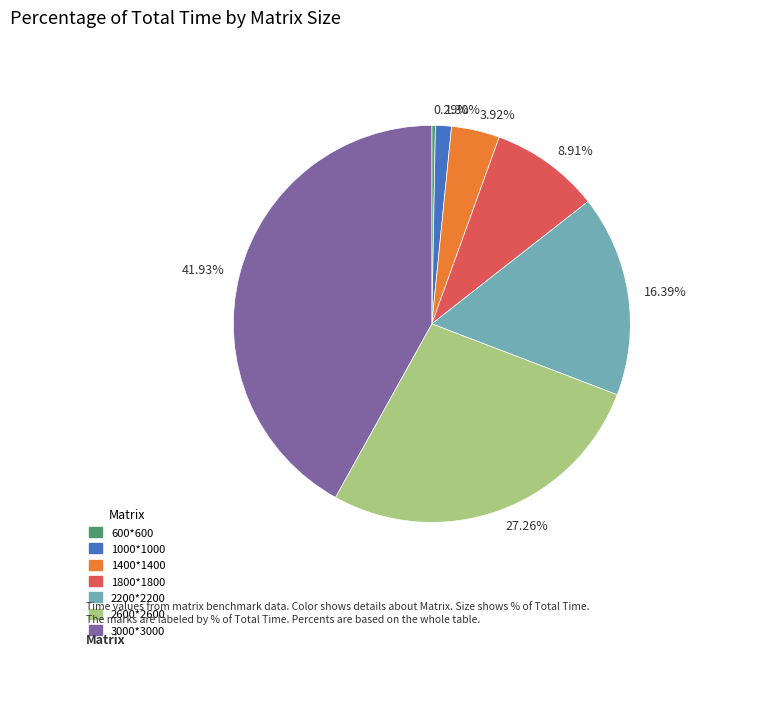

Rank the categories by value from highest to lowest.

41.93%, 27.26%, 16.39%, 8.91%, 3.92%, 1.30%, 0.29%